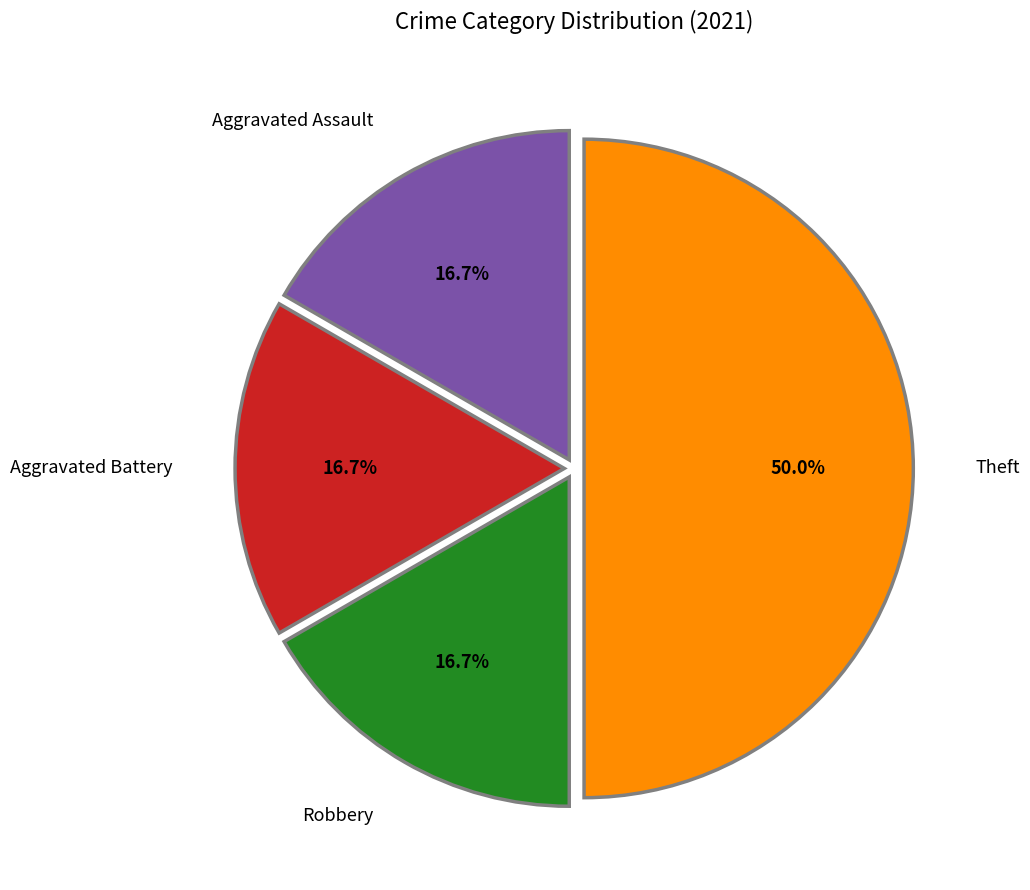

What is the largest slice in the pie chart?

Theft